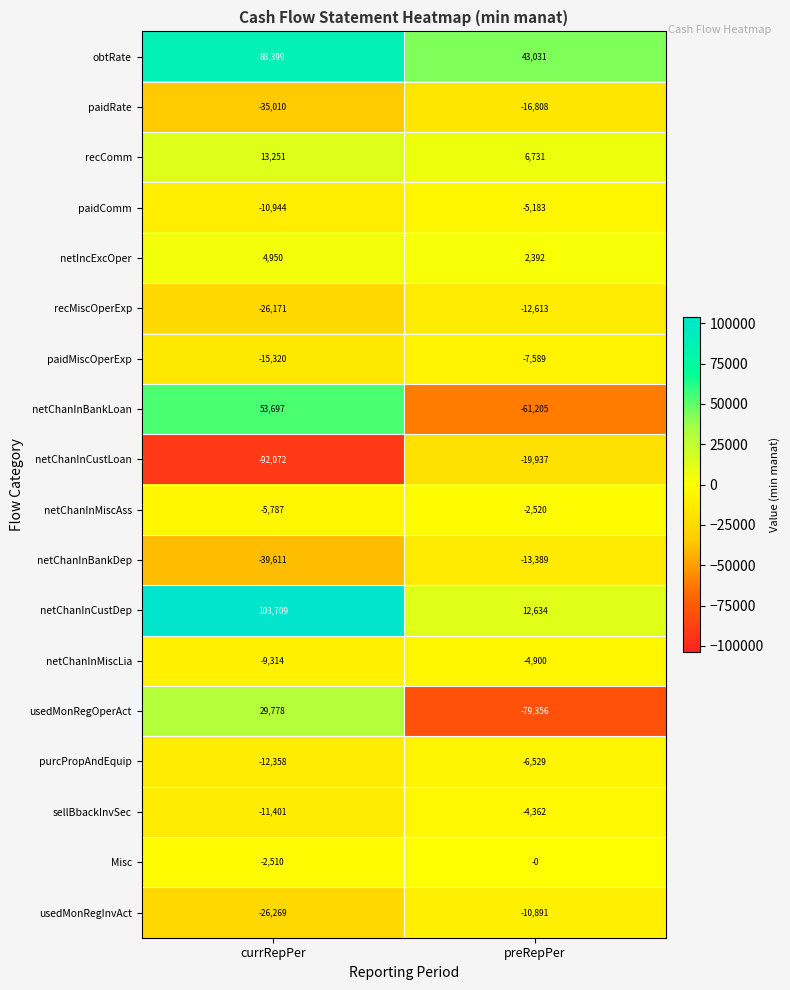

Which series changed the most between currRepPer and preRepPer?

netChanInBankLoan